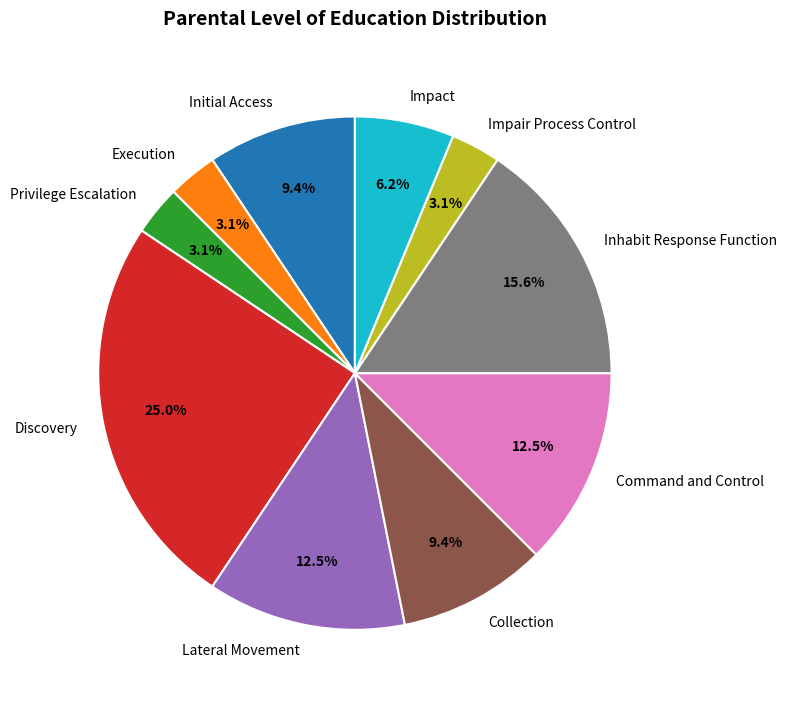

Does Collection account for over 50% of the chart?

No